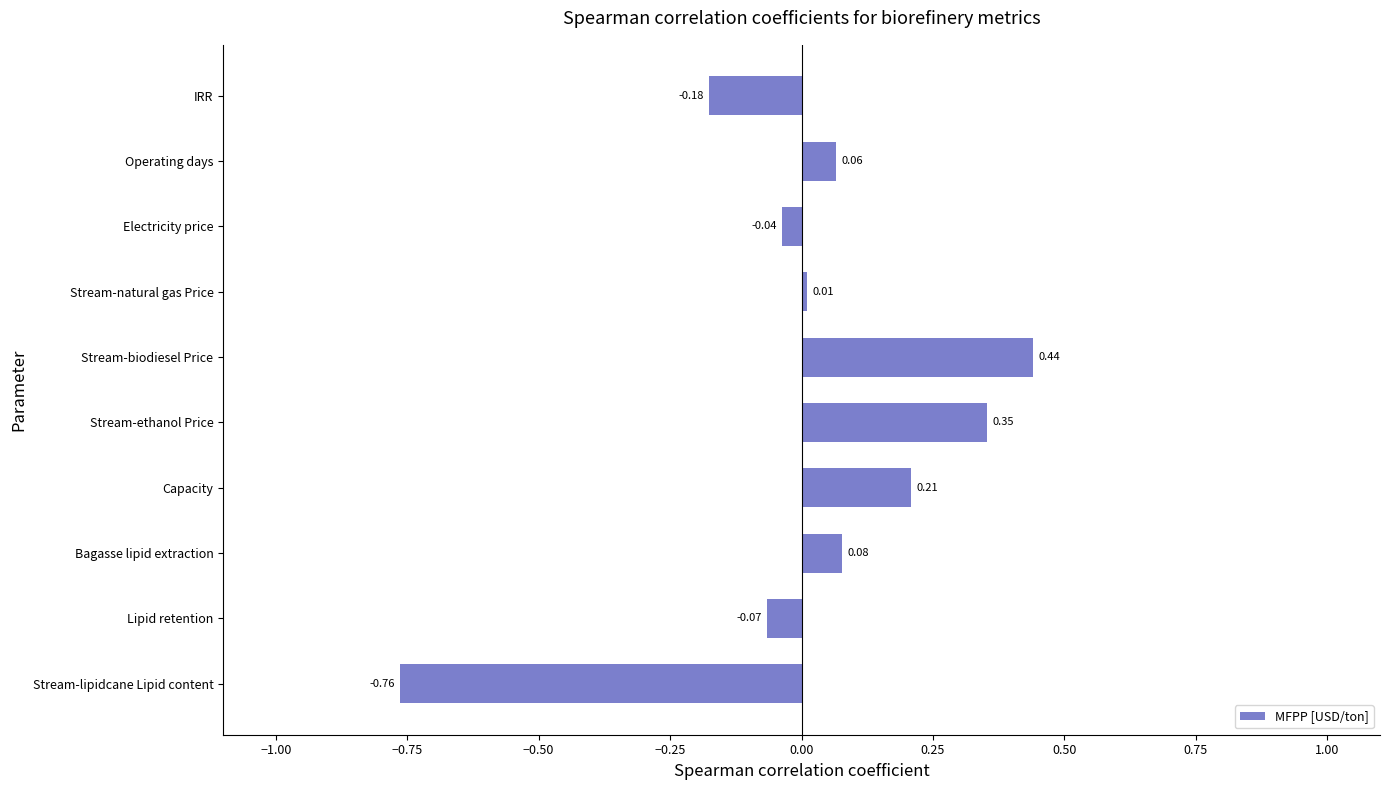

What is the difference between the second highest and minimum values?

1.1